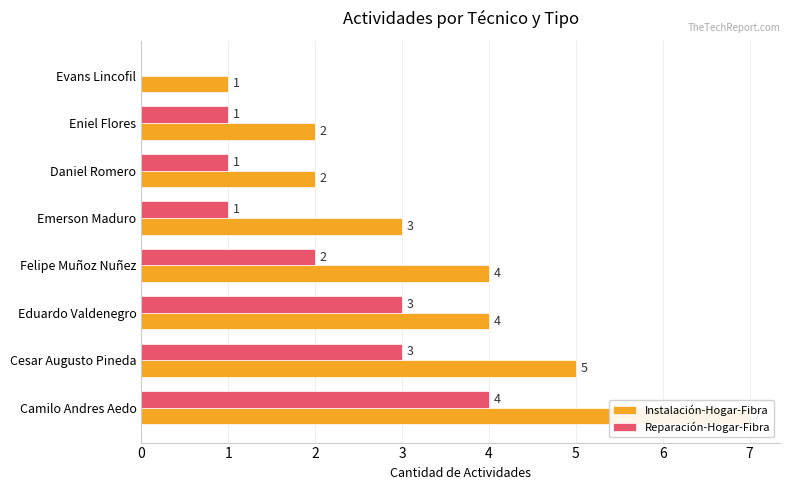

What is the value of the Reparación-Hogar-Fibra bar at the 3rd from the left?

3